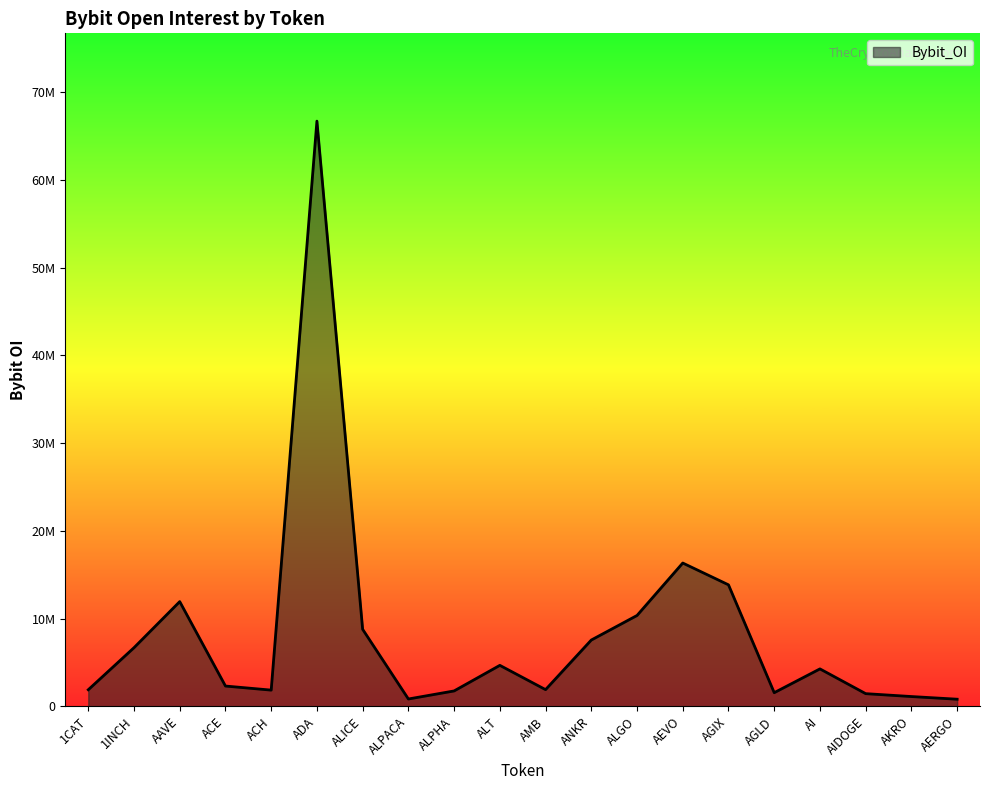

What is the label of the 20th point from the left?

AERGO